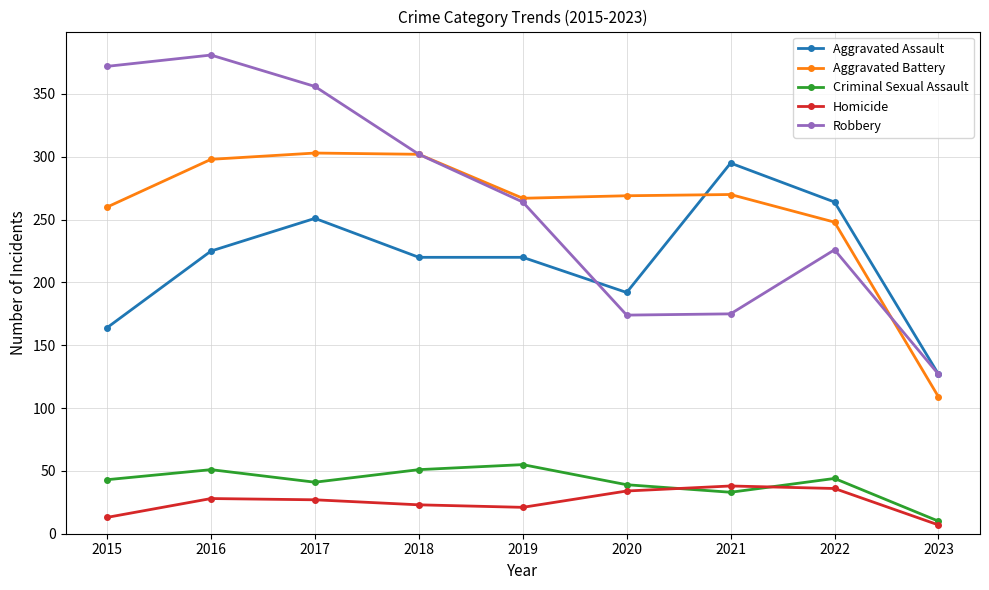

What is the lowest value of the Criminal Sexual Assault series?

10